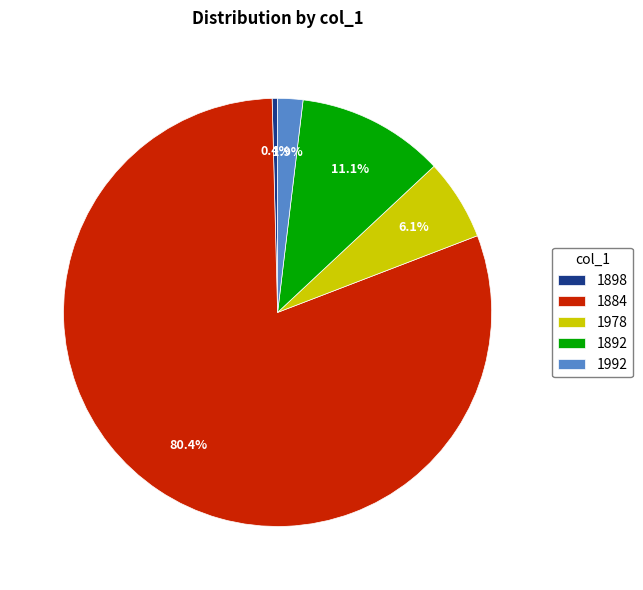

Combined, what portion of the pie is 1992 and 1898?

2.3%